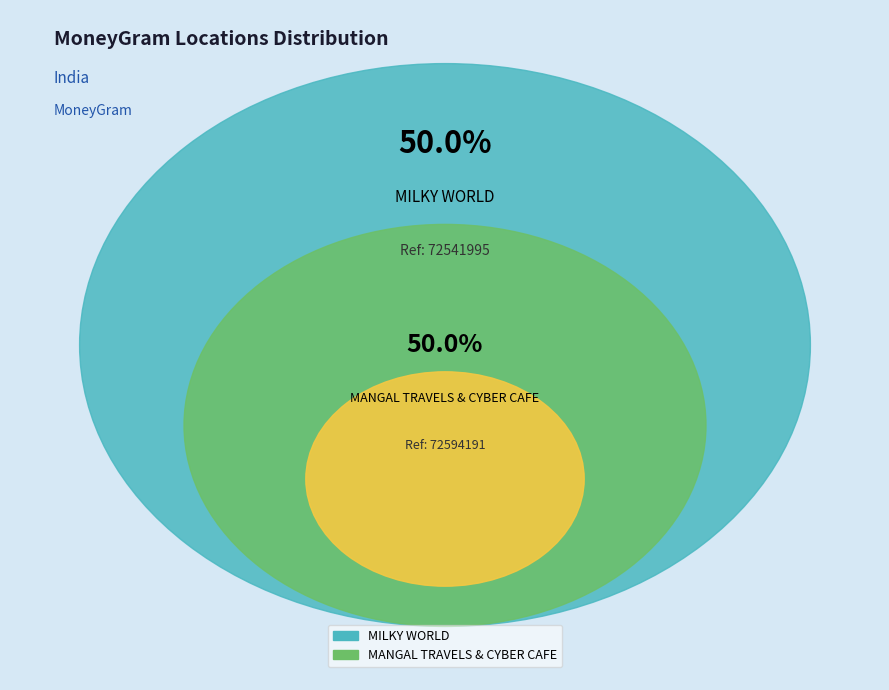

Which slice is the largest?

MANGAL TRAVELS & CYBER CAFE